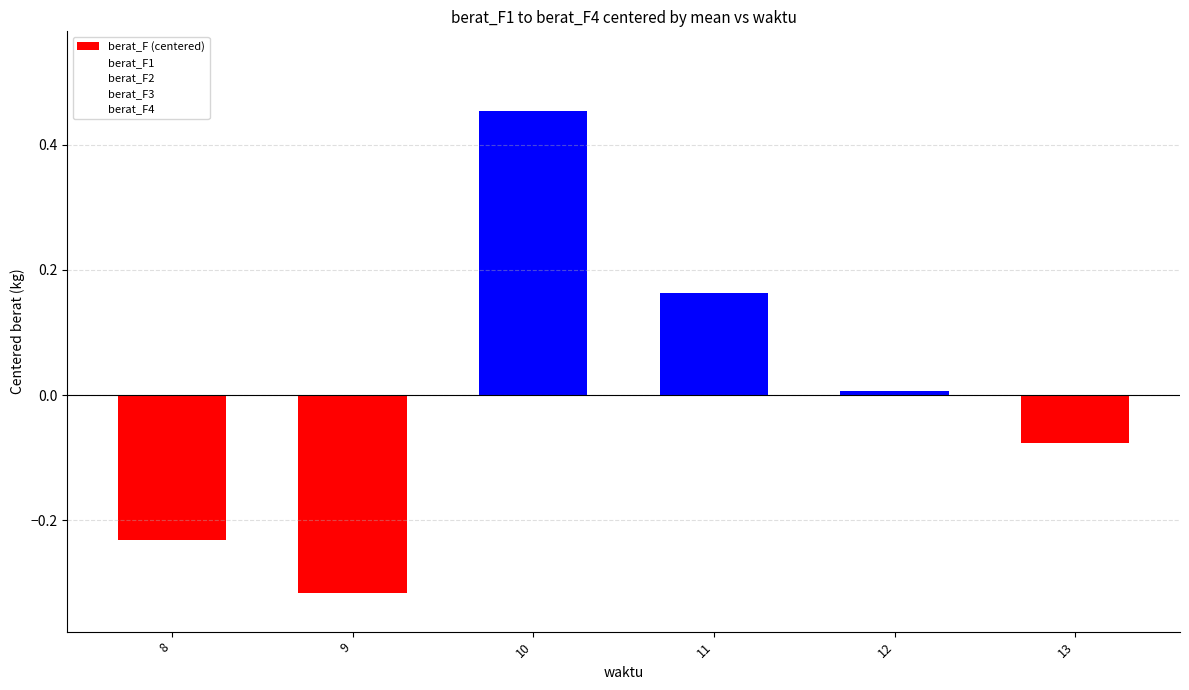

Is it true that the value at 12 is 0.0?

True